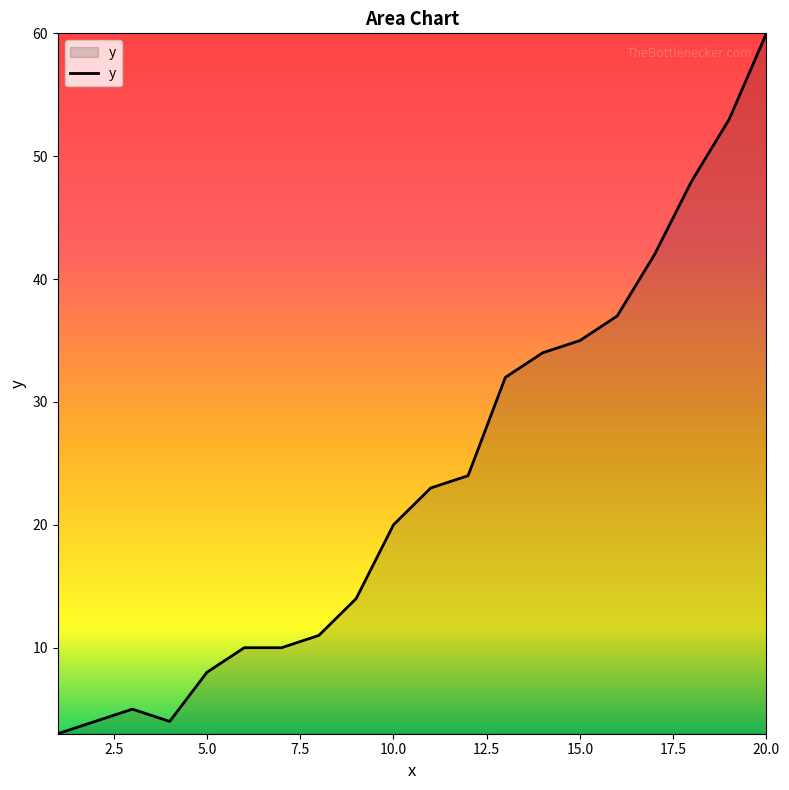

What is the maximum value shown in the chart?

60